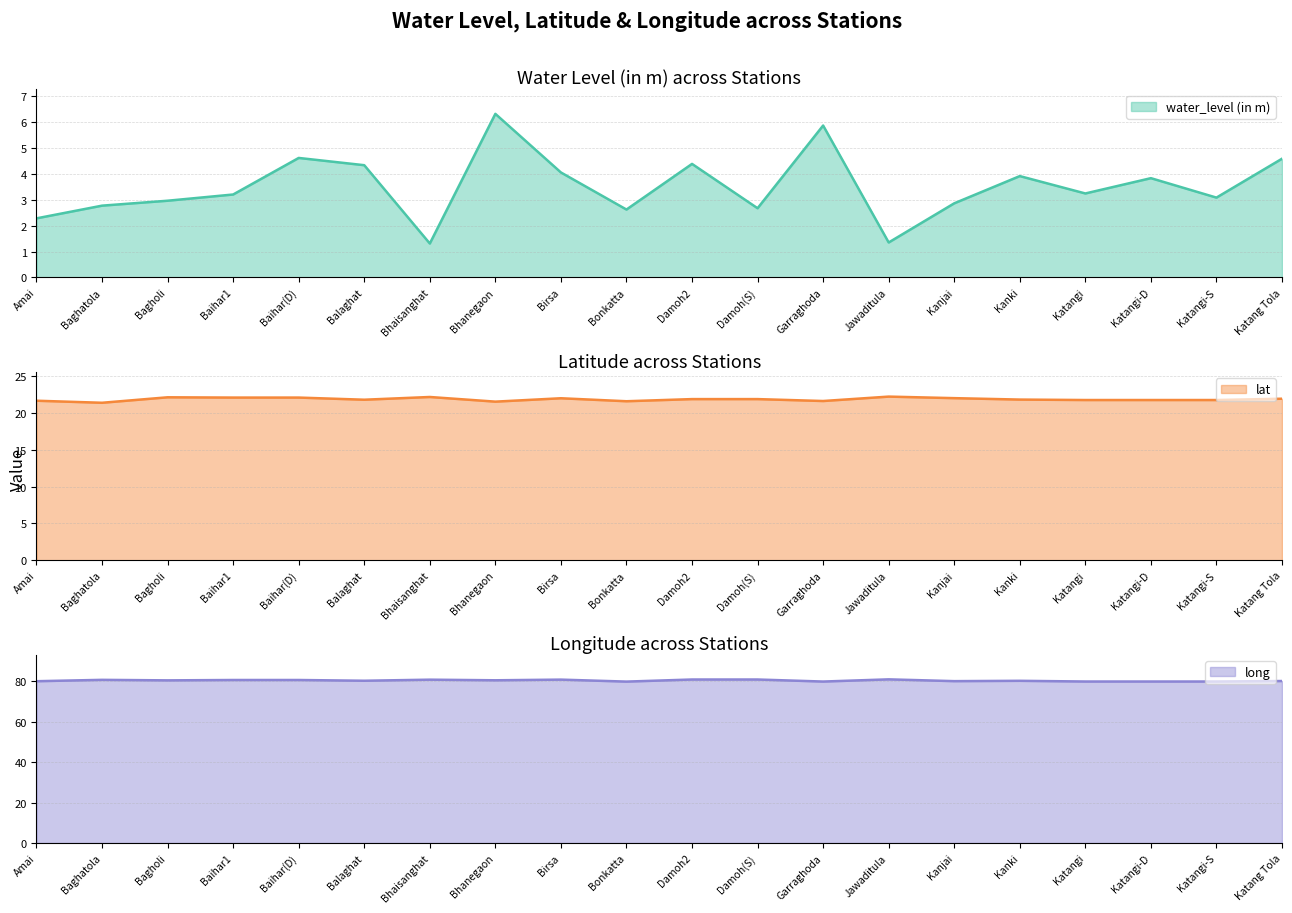

Is the value of lat at Baihar1 greater than the value of water_level (in m) at Katang Tola?

Yes